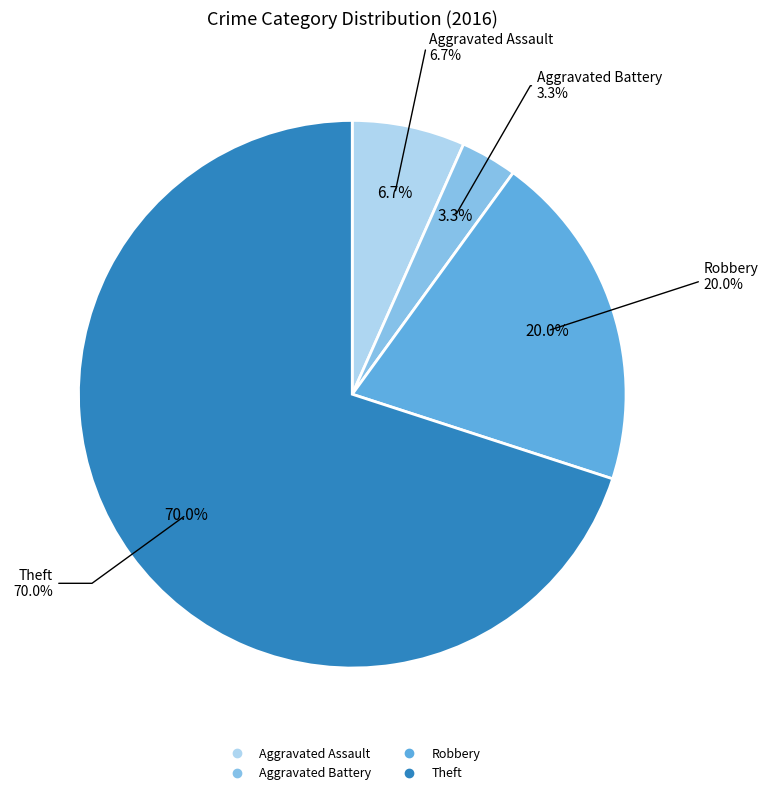

Is there a majority slice in this chart?

Yes